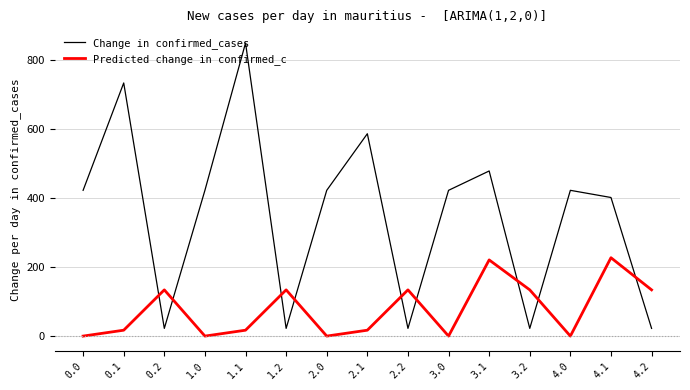

Which category has the highest value across all series?

1.1